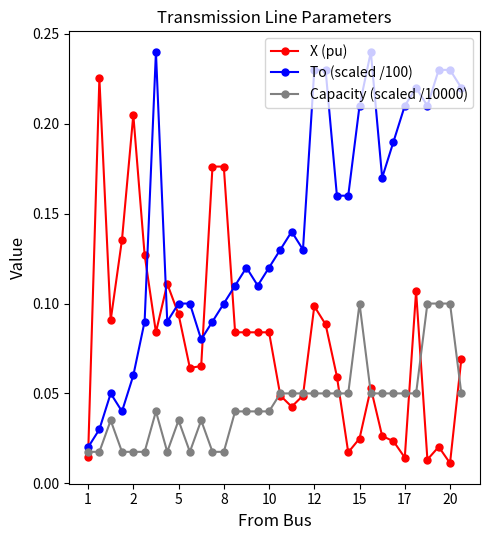

Rank the series by their maximum value, from lowest to highest.

Capacity (scaled /10000), X (pu), To (scaled /100)